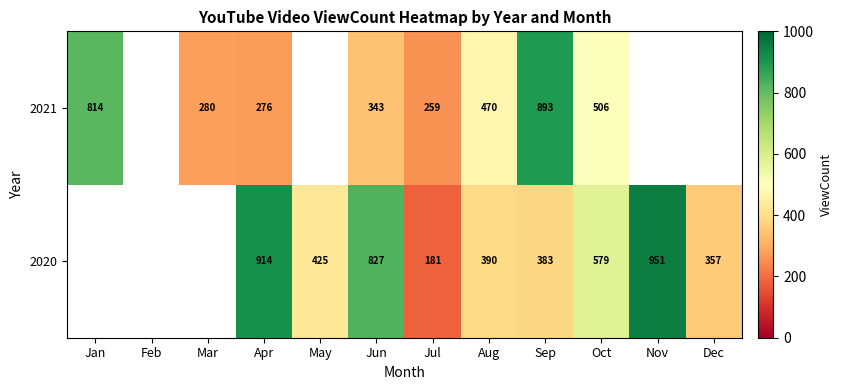

What is the total value across all series at Aug?

860